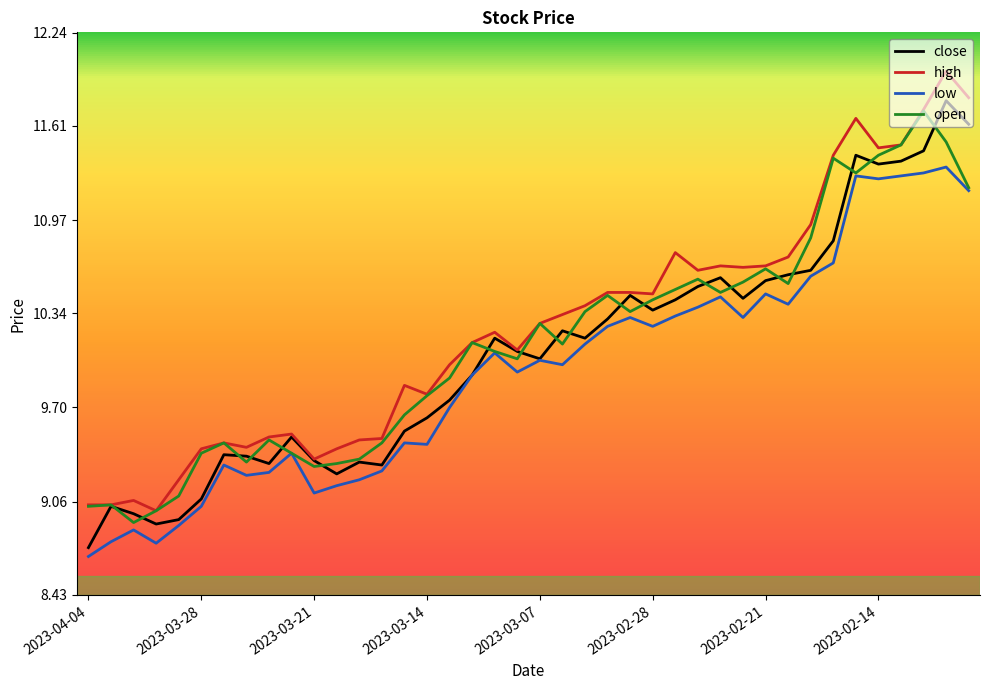

What is the minimum value shown in the chart?

8.7